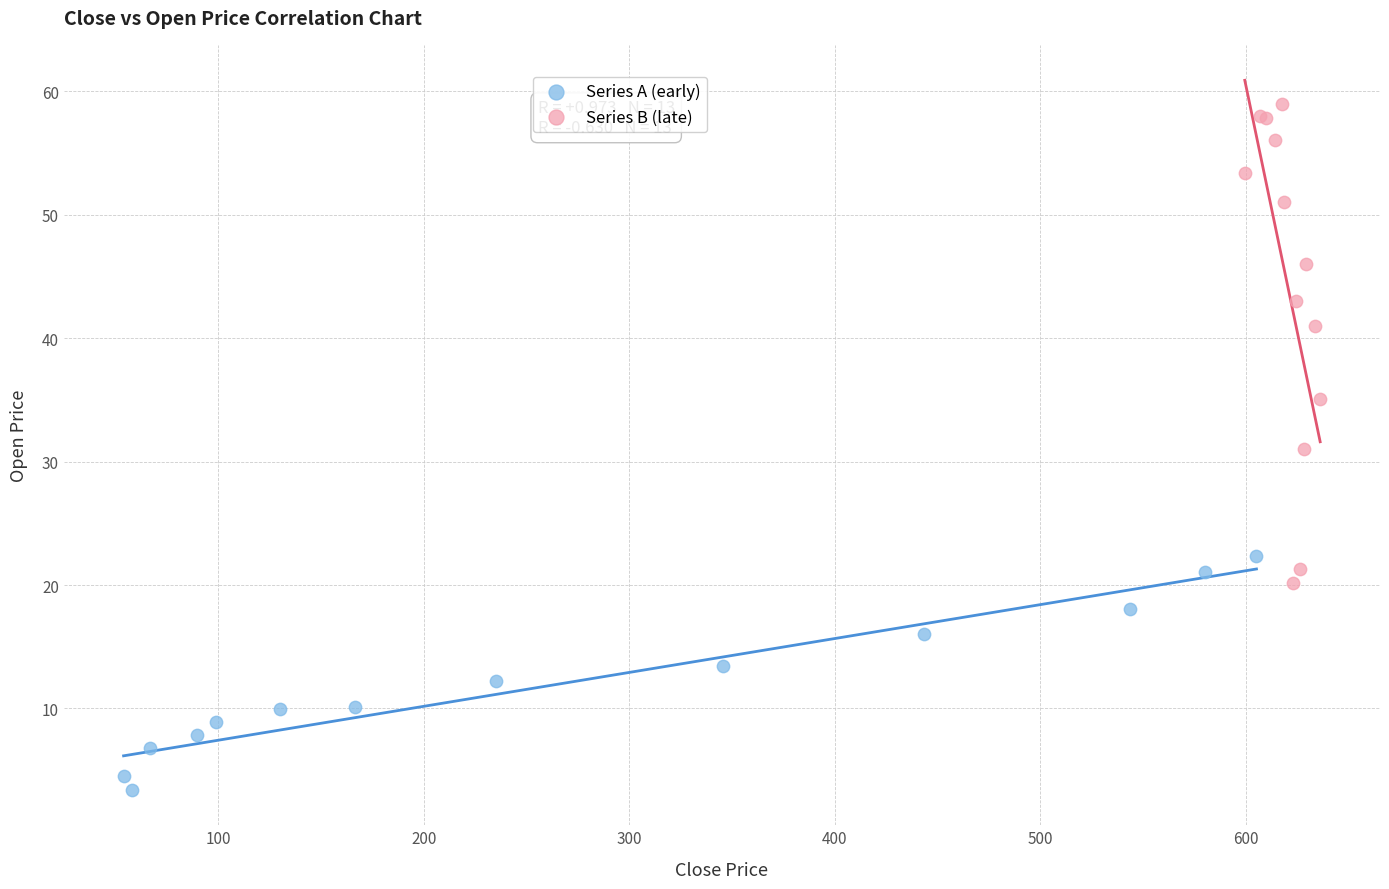

Which series contains the lowest Y value?

Series A (early)